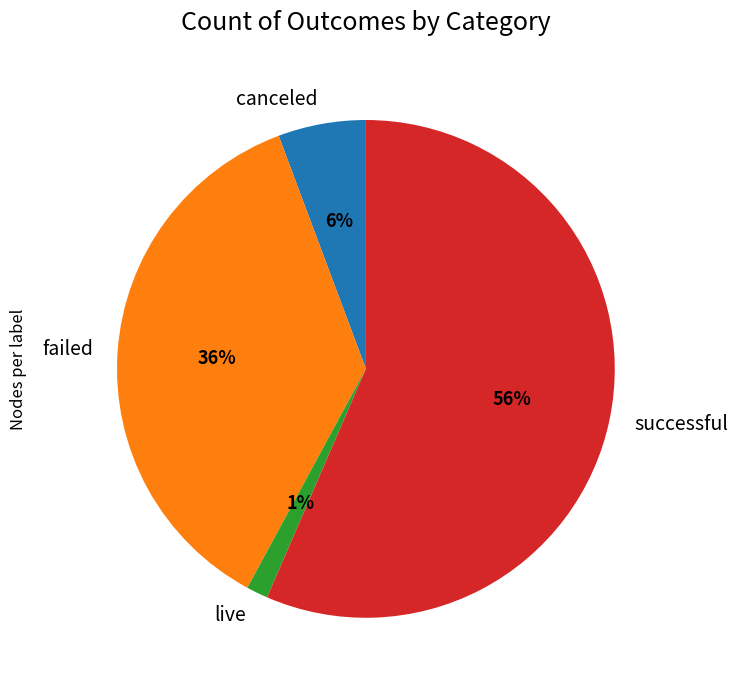

Do failed and successful together represent more than half of the pie?

Yes